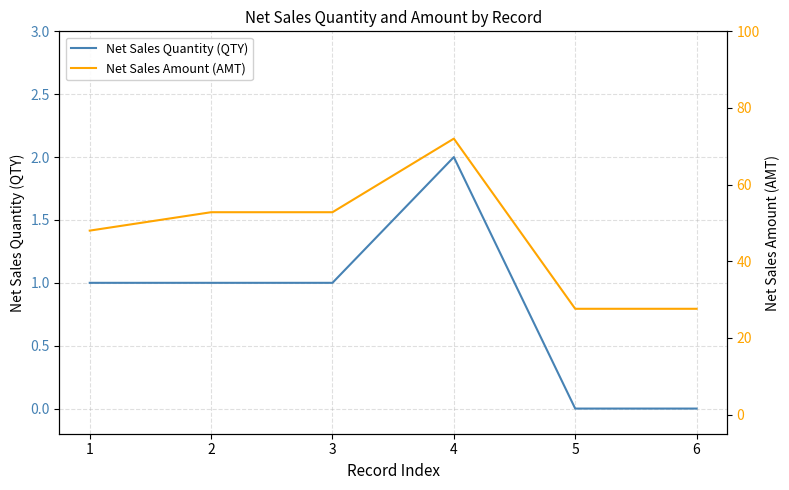

List the series in order of their overall mean, lowest first.

Net Sales Quantity (QTY), Net Sales Amount (AMT)